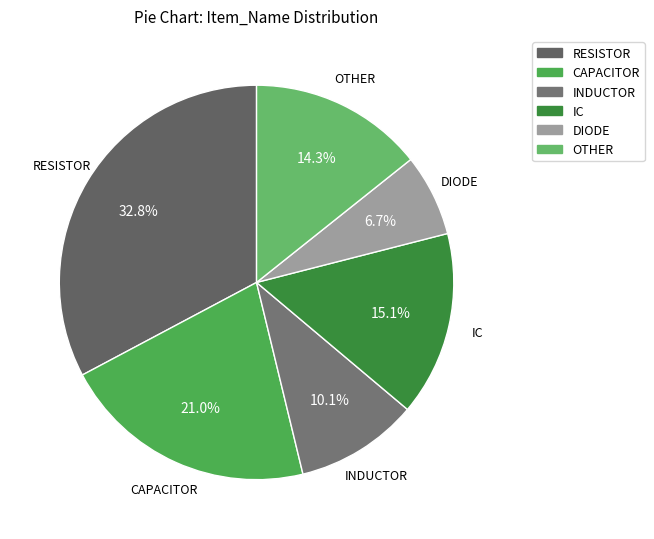

Count the number of slices in the pie.

6